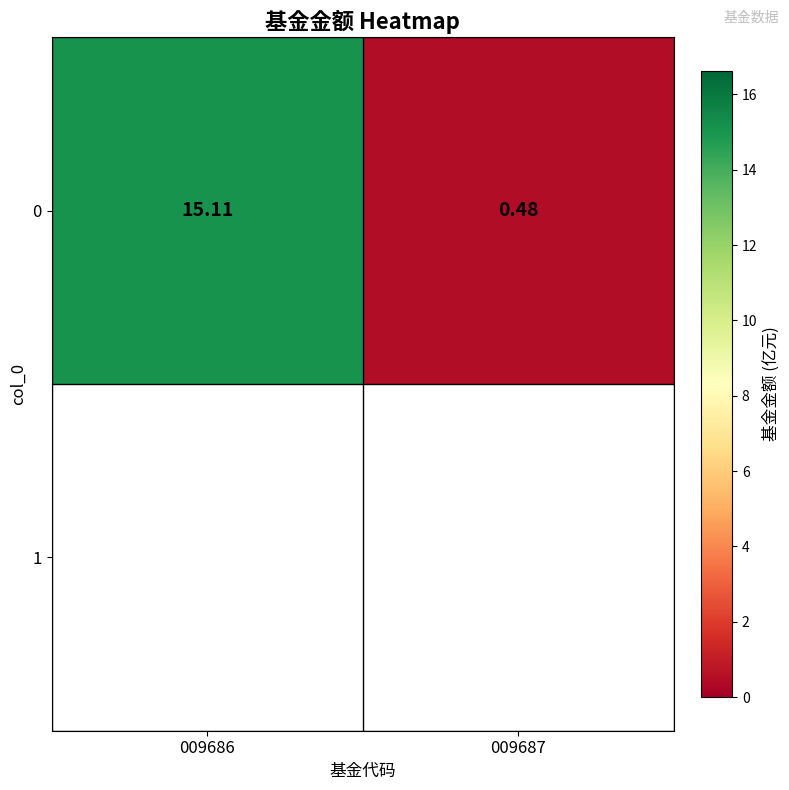

What is the change in value from 009686 to 009687?

-14.6